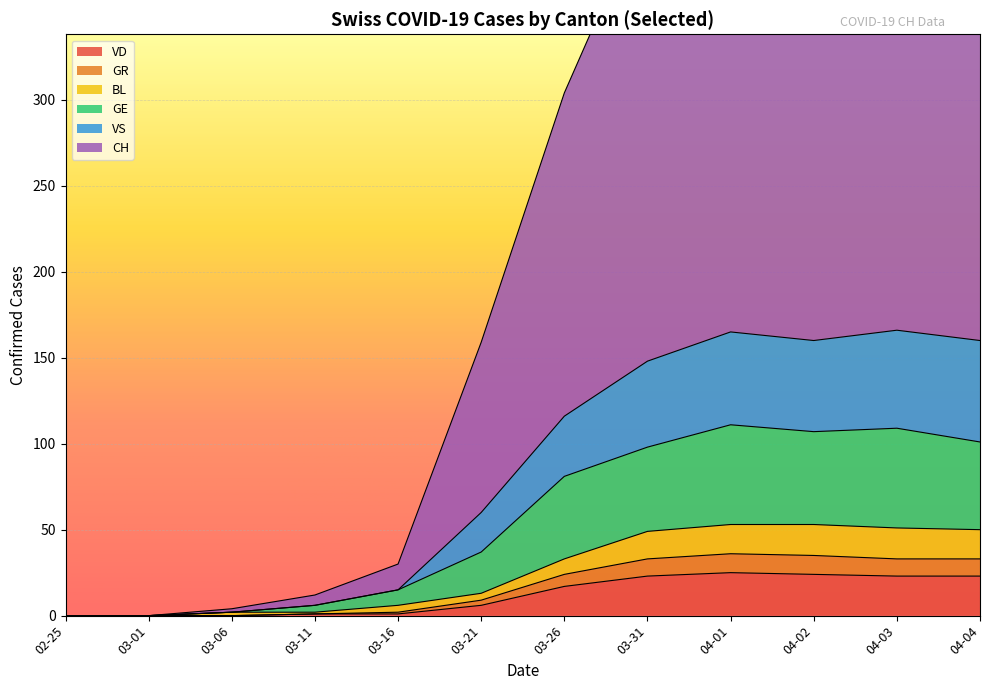

What is the average value of the CH series?

149